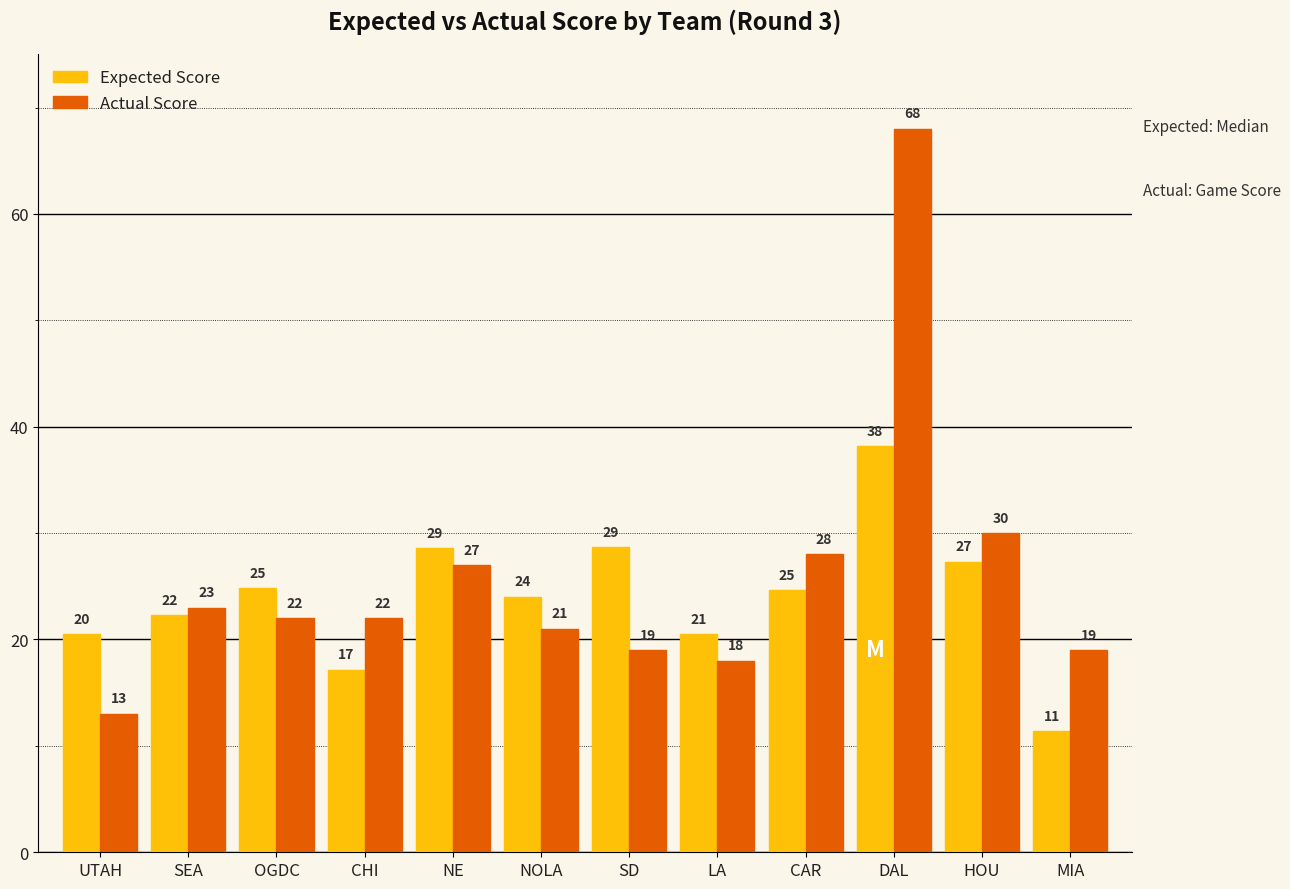

How many bars are there in each group?

2